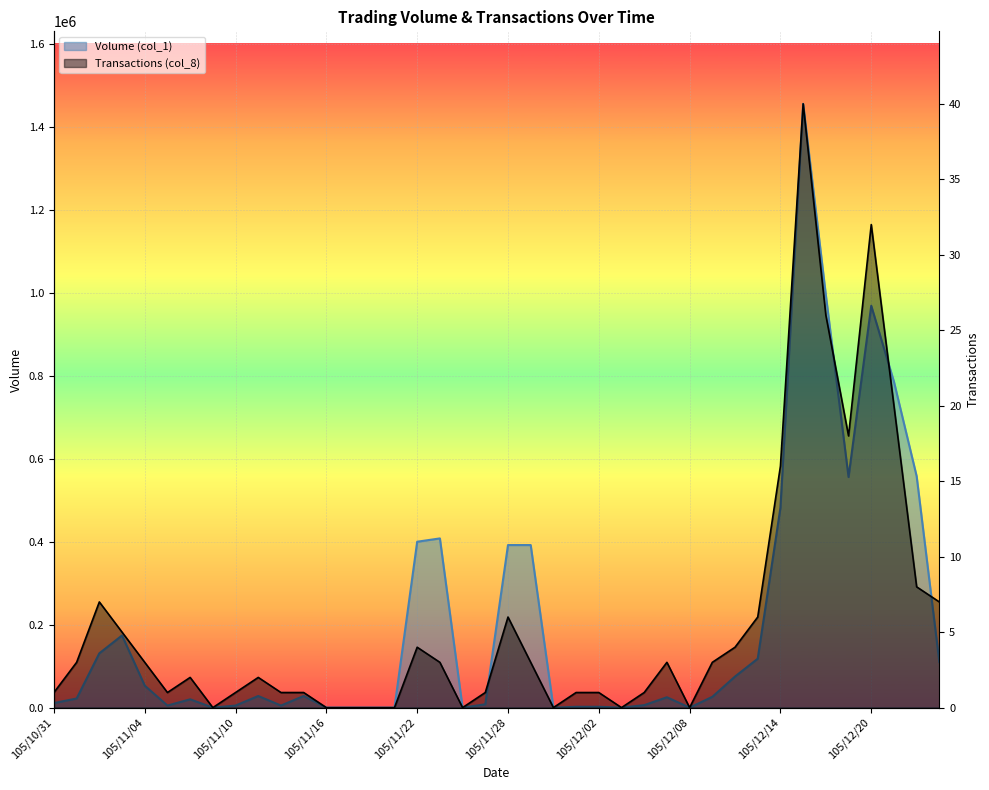

The value of Transactions (col_8) at 105/12/07 is 24666. True or false?

False